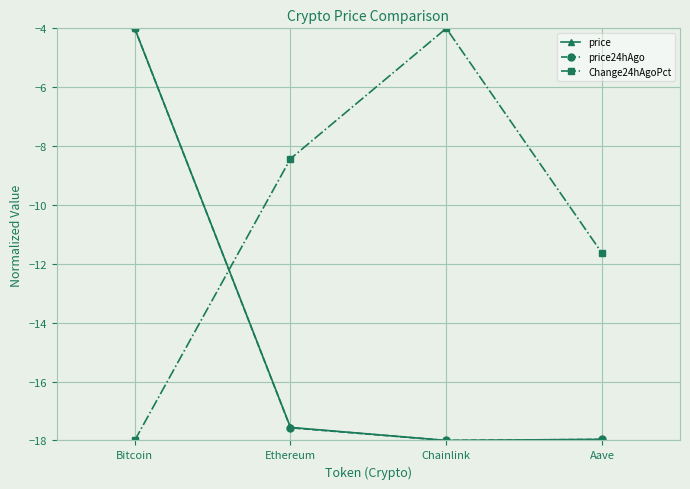

Which series has the largest total across all categories?

Change24hAgoPct